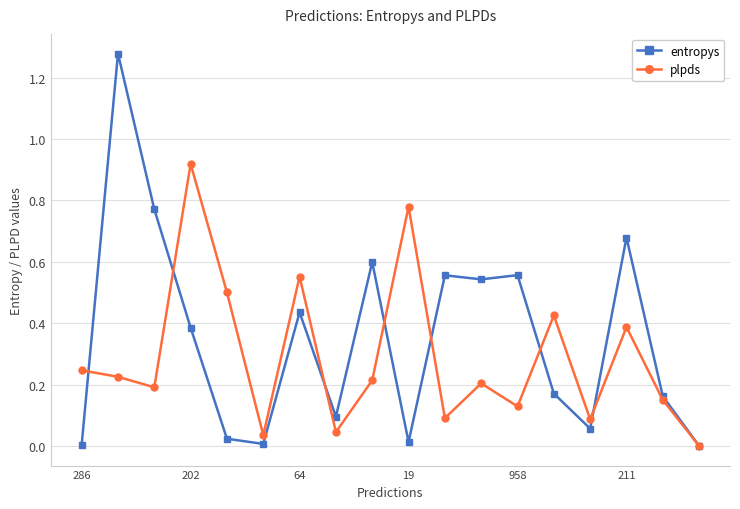

Which series has the largest total across all categories?

entropys